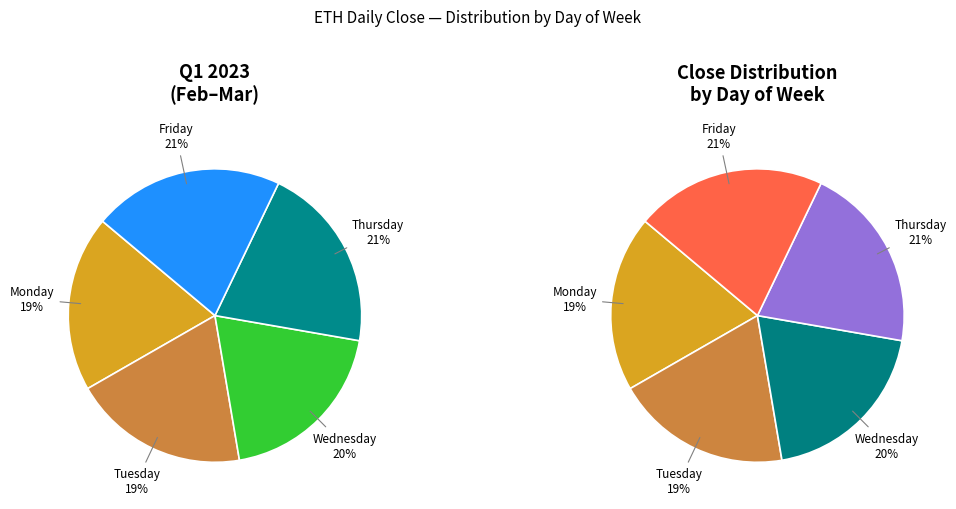

To the nearest percent, what percentage of the pie is Wednesday?

20%